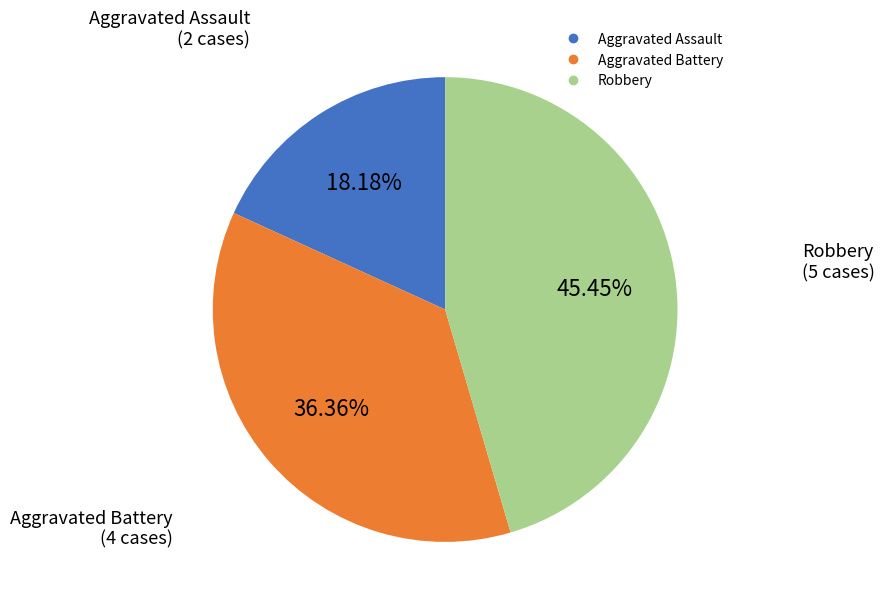

Do Aggravated Battery and Robbery together represent more than half of the pie?

Yes